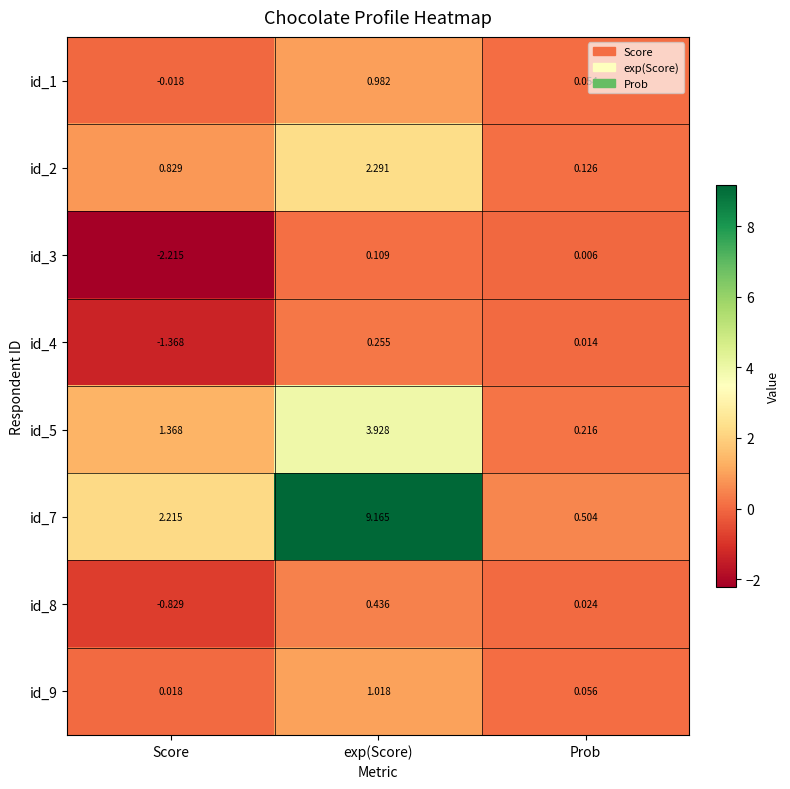

Is the value of id_9 at Prob greater than the value of id_1 at Score?

Yes